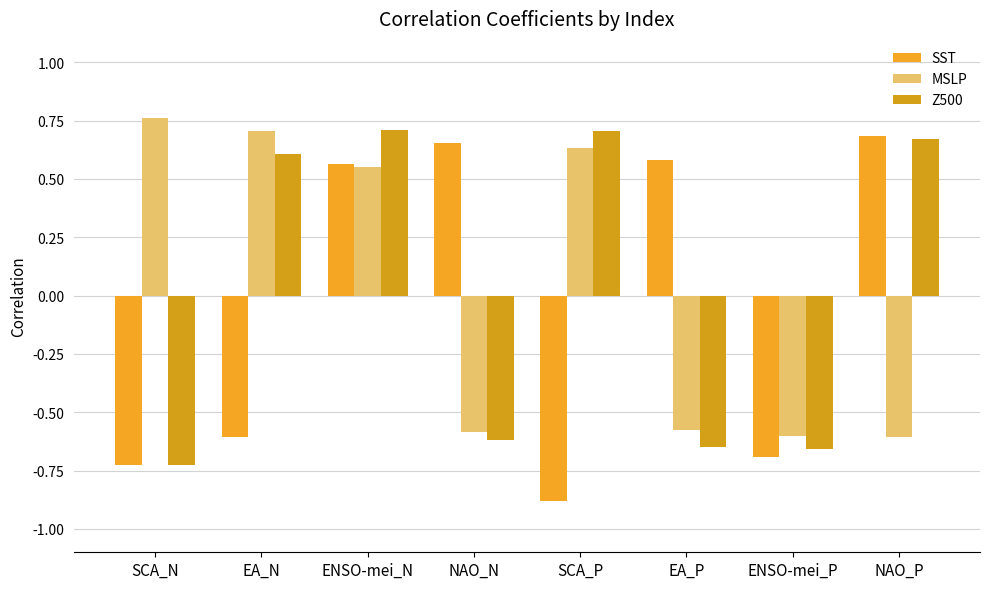

Read the MSLP value at ENSO-mei_N.

0.6